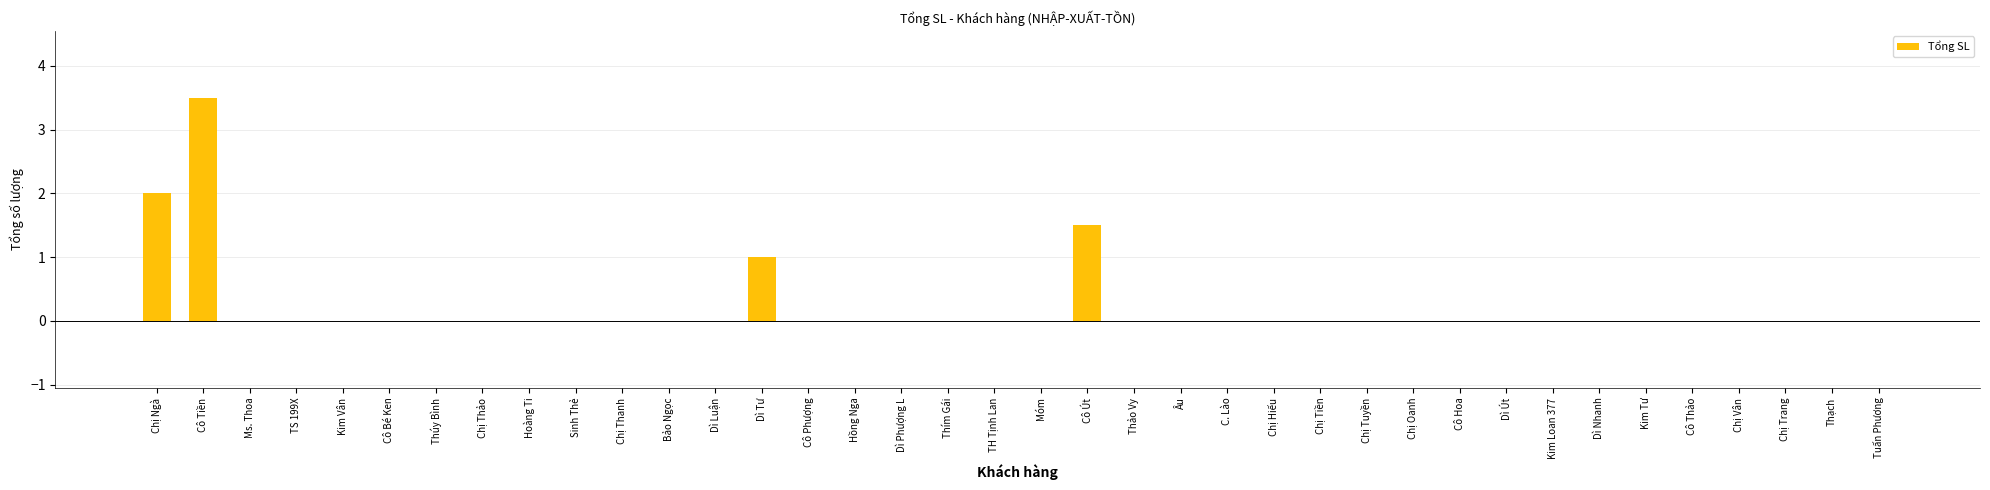

At which category does the chart reach its peak across all series?

Cô Tiền